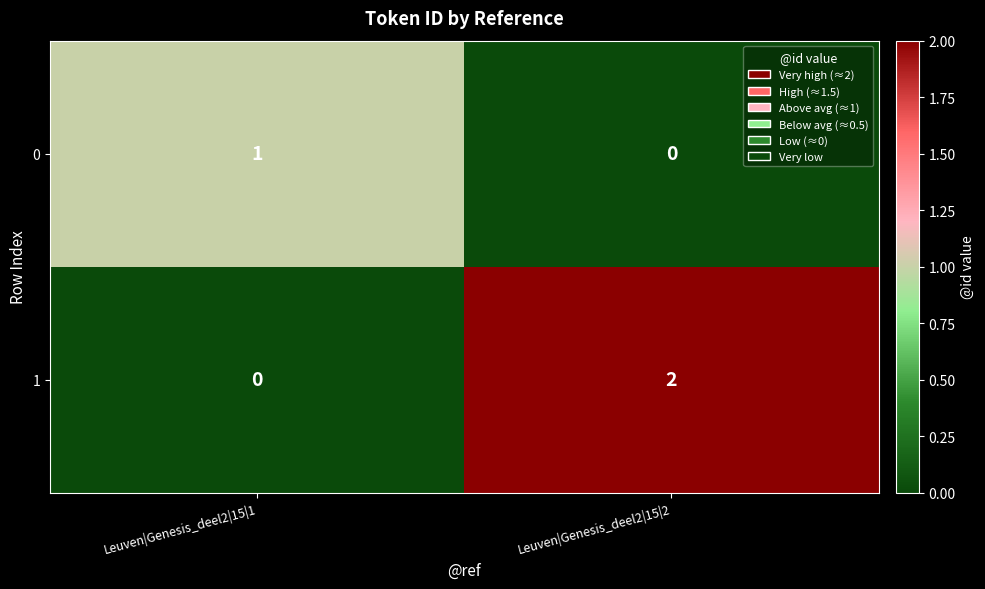

Rank the series by their average value, from highest to lowest.

1, 0